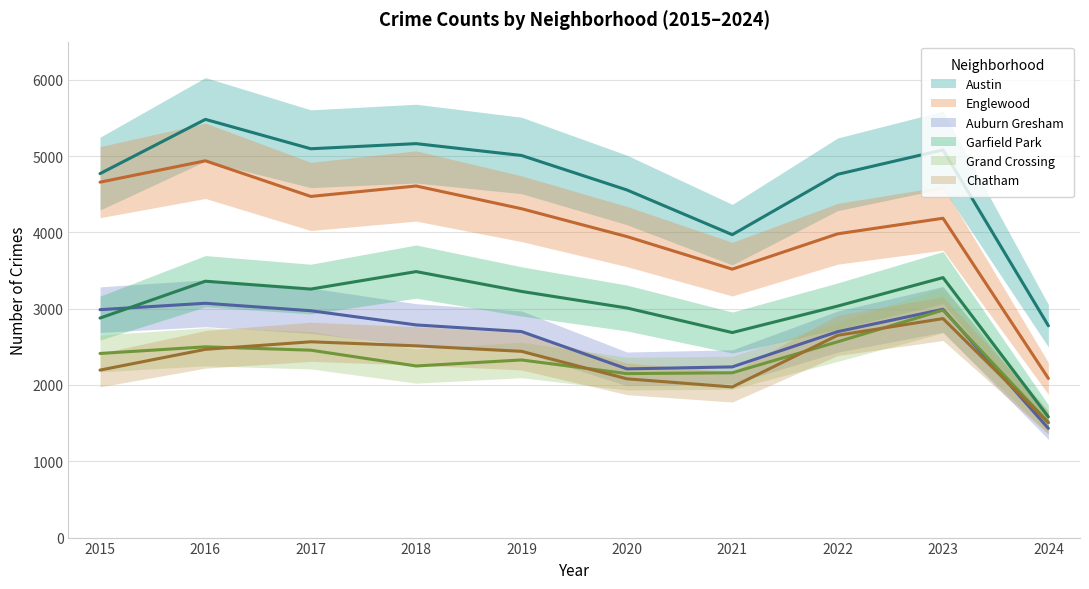

What is the approximate value of Auburn Gresham at 2021, to the nearest 10?

2240